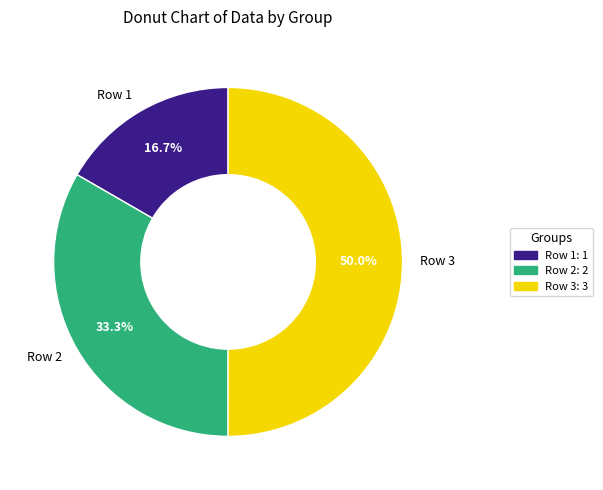

To the nearest percent, what portion does Row 1 represent?

17%